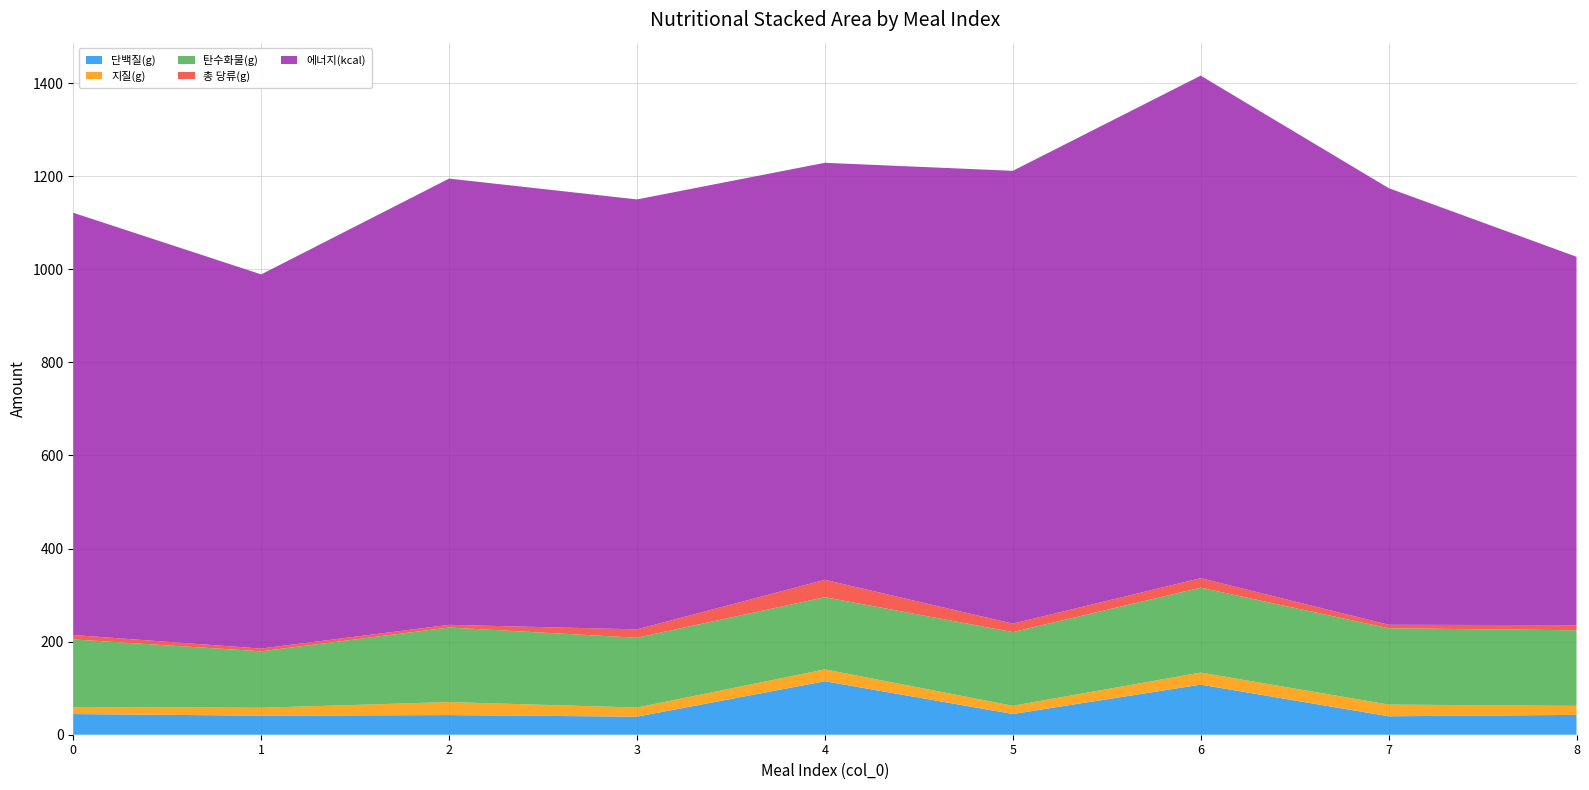

Reading left to right, extract all data points from this chart.

단백질(g): 0=44.4	1=41.0	2=42.2	3=38.8	4=114.9	5=44.5	6=107.7	7=39.6	8=42.6
지질(g): 0=15.1	1=17.0	2=28.0	3=19.6	4=25.6	5=17.7	6=25.9	7=25.2	8=19.4
탄수화물(g): 0=145.3	1=121.3	2=160.2	3=150.1	4=155.1	5=158.3	6=182.4	7=164.0	8=162.4
총 당류(g): 0=9.5	1=5.9	2=5.8	3=17.9	4=37.3	5=18.1	6=20.4	7=7.5	8=11.0
에너지(kcal): 0=907.3	1=804.0	2=958.9	3=923.9	4=896.1	5=973.0	6=1079.9	7=938.4	8=791.6